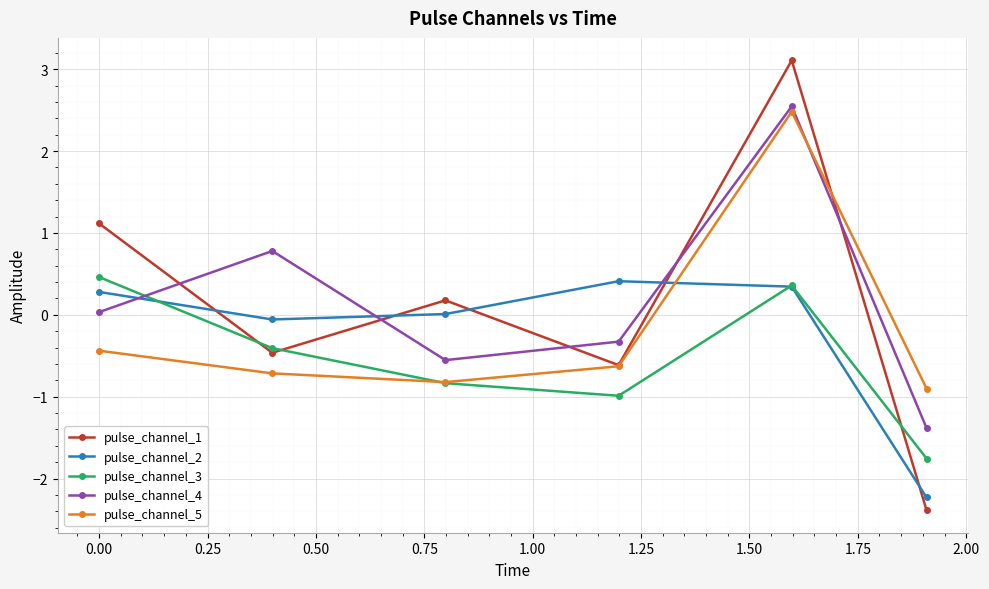

In pulse_channel_1, how many points are lower than both neighbors (excluding endpoints)?

2